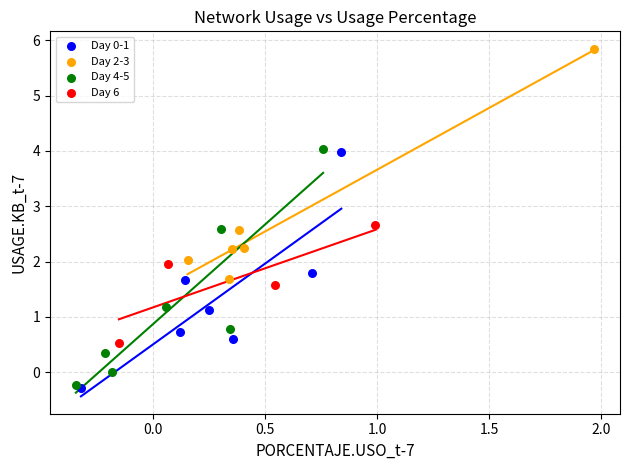

Which series reaches the maximum Y coordinate?

Day 2-3